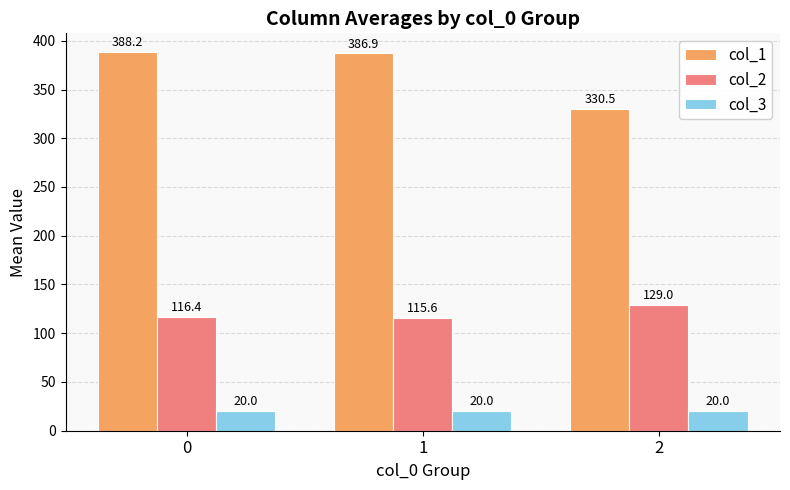

At how many categories does at least one series exceed 108?

3